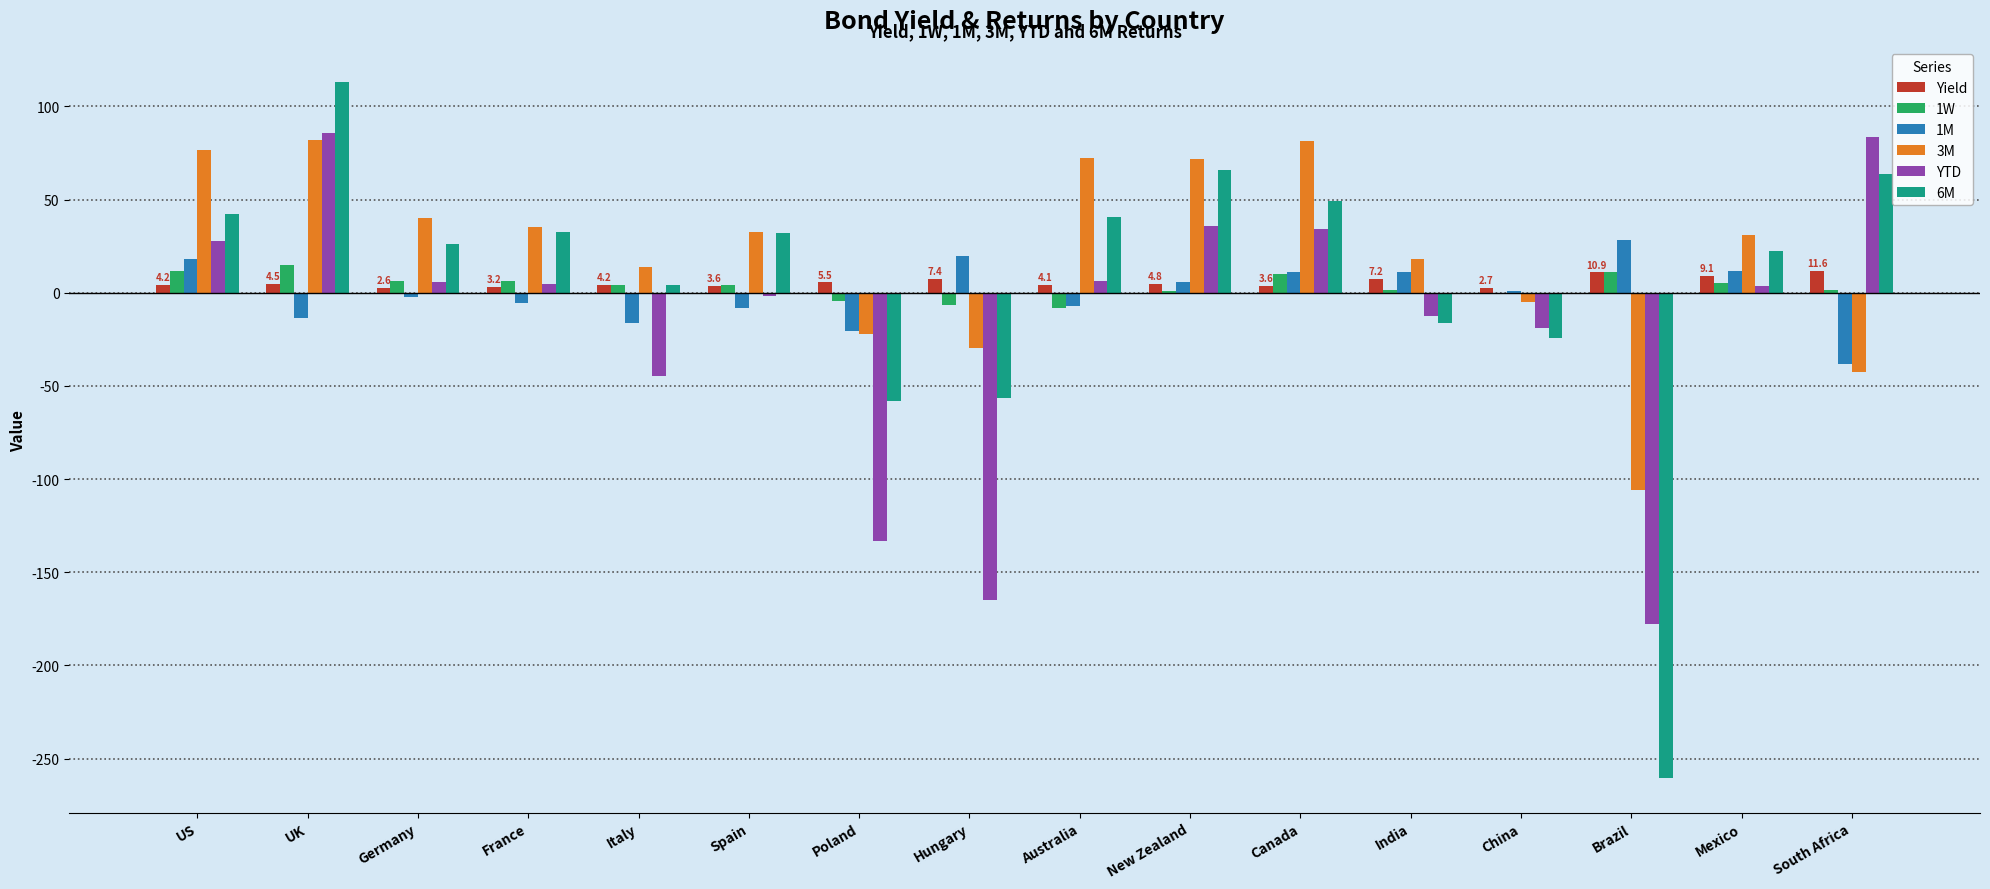

Which category has the highest value across all series?

UK